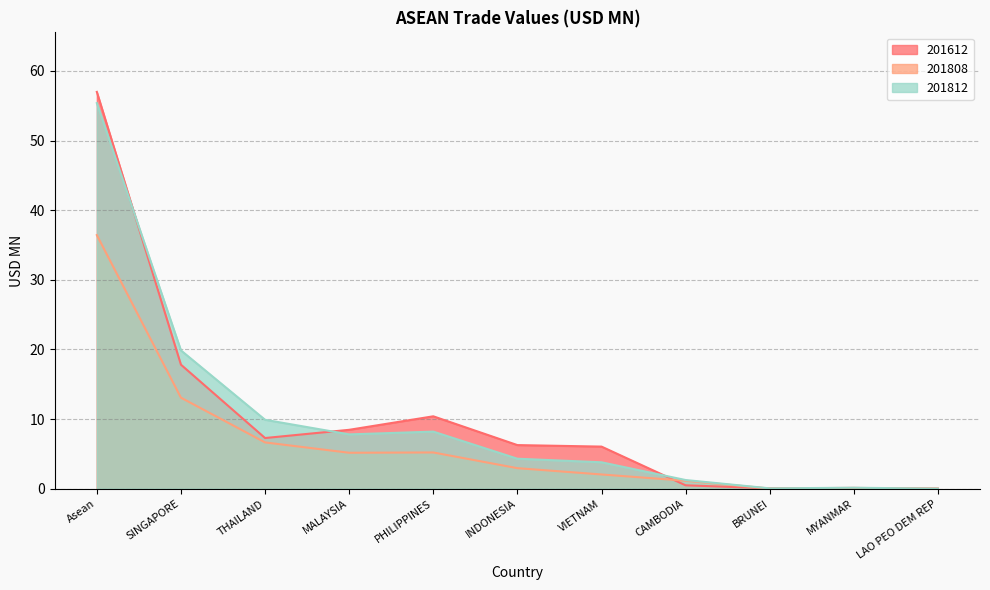

What is the difference between the 201808 values at INDONESIA and MALAYSIA?

2.2